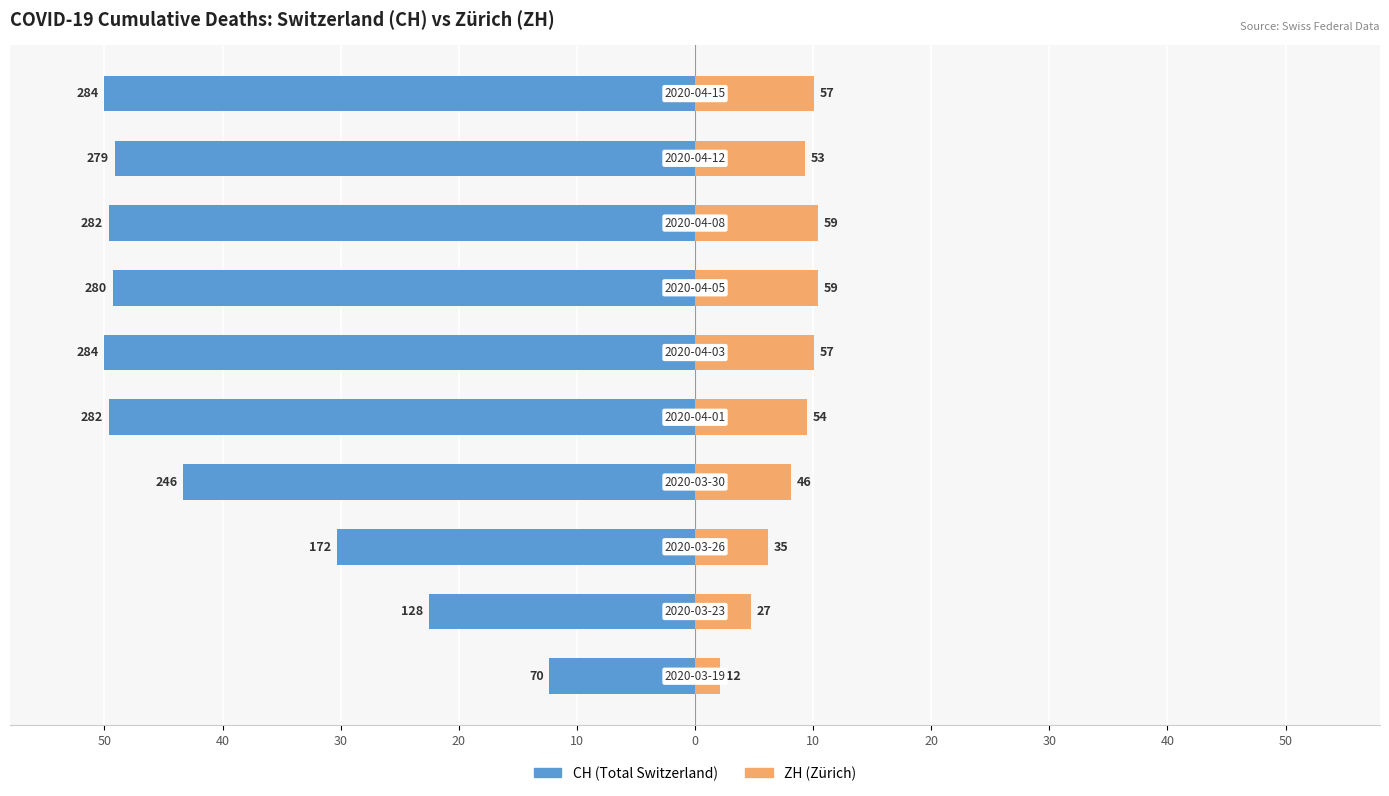

Is the value of ZH (Zürich) at 50 greater than the value of CH (Total Switzerland) at 40?

Yes